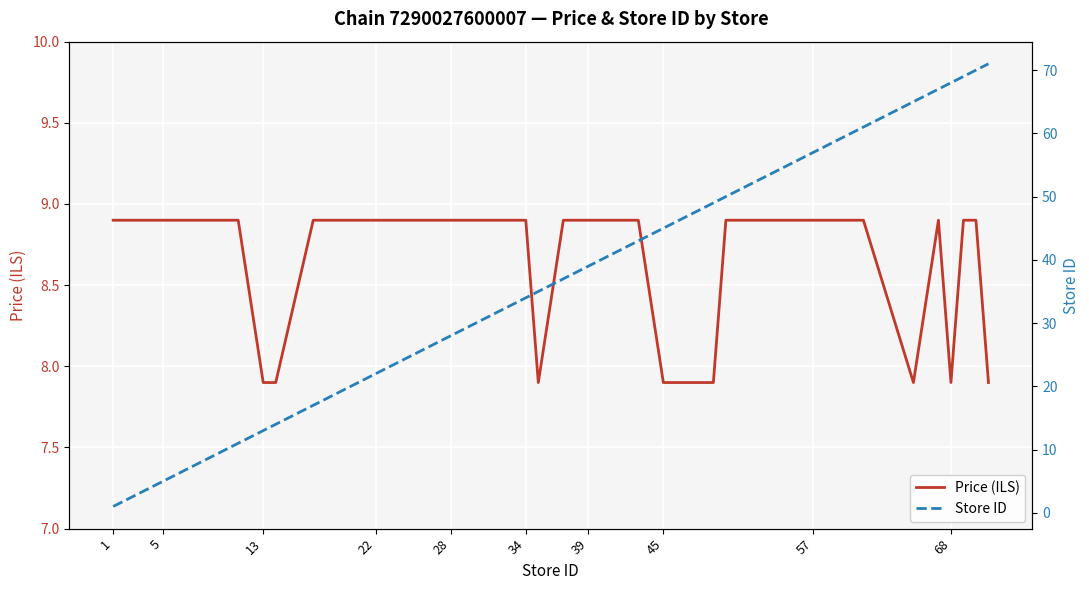

Which series ends up on top after the final intersection of Price (ILS) and Store ID?

Store ID